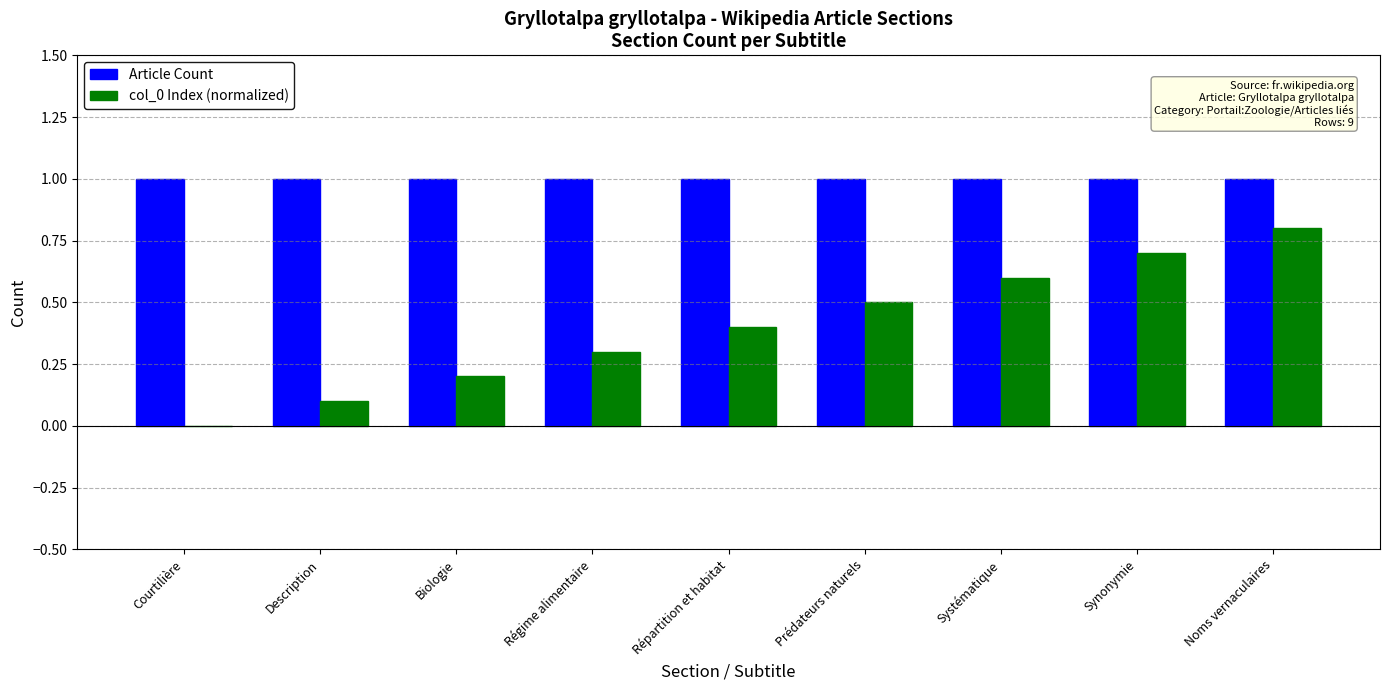

Reading left to right, list all the values displayed in this chart.

Article Count: 1.0	1.0	1.0	1.0	1.0	1.0	1.0	1.0	1.0
col_0 Index (normalized): 0.0	0.1	0.2	0.3	0.4	0.5	0.6	0.7	0.8